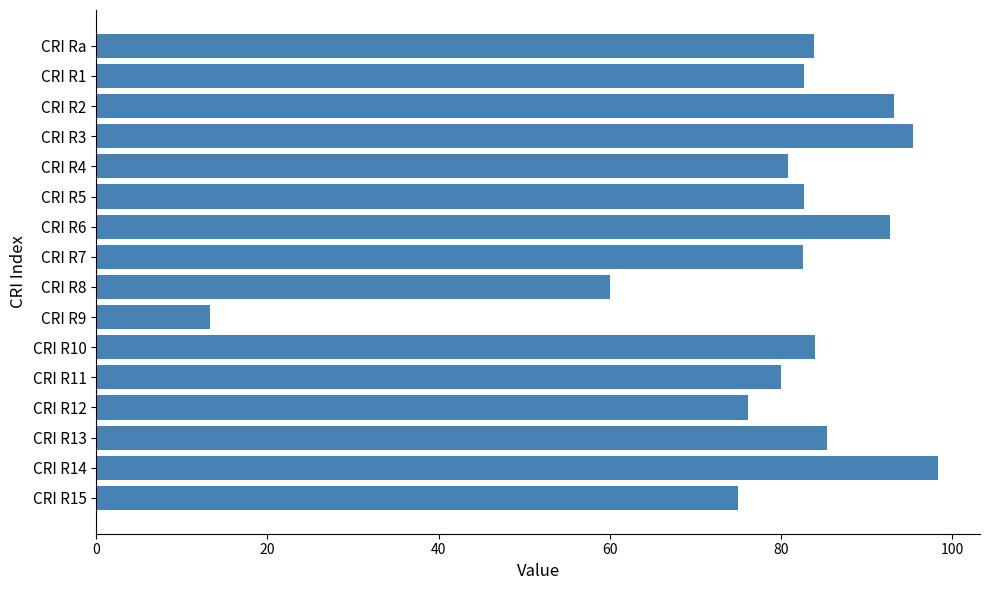

What is the difference between the maximum and minimum values?

85.0